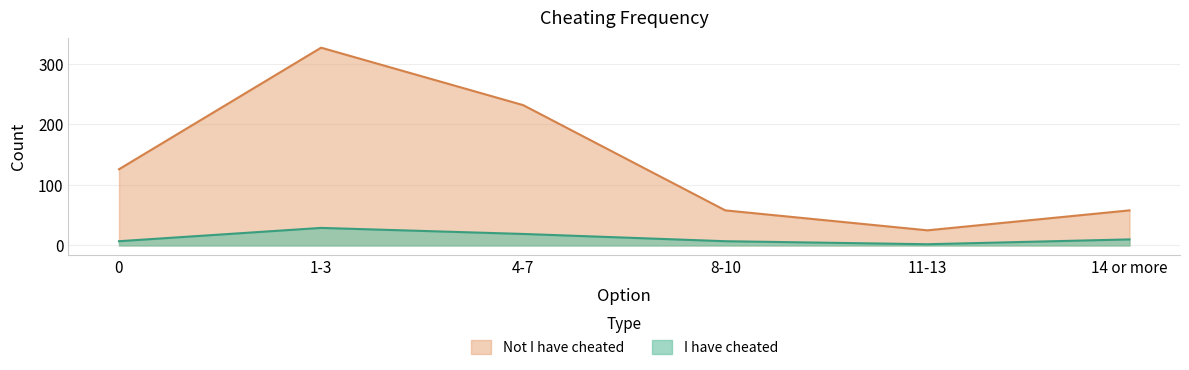

The value of I have cheated at 1-3 is 11. True or false?

False